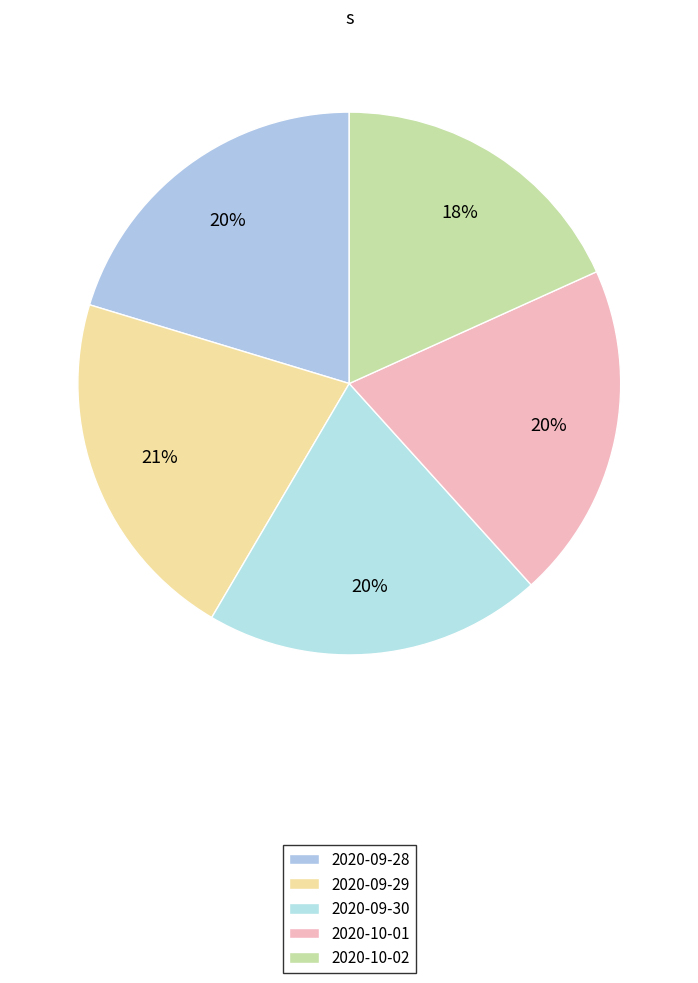

True or false: 2020-09-28 accounts for 9% of the total.

False